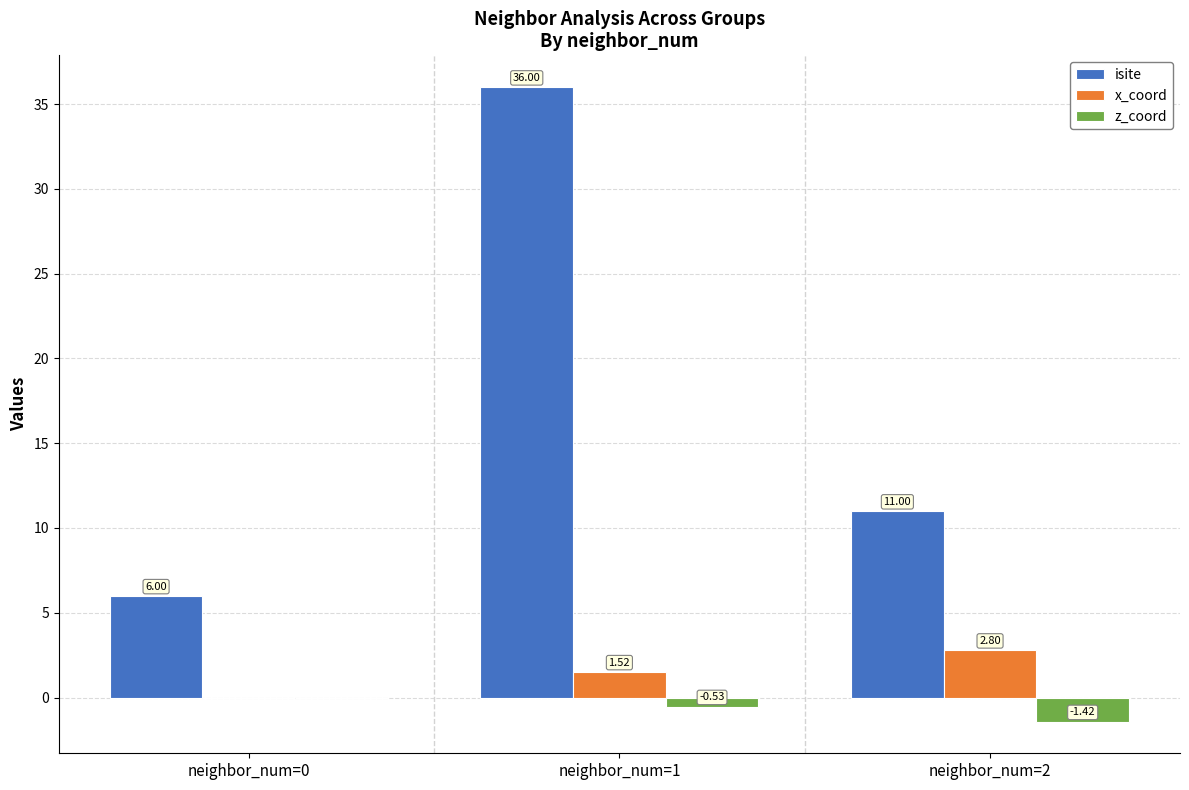

What is the difference between the x_coord values at neighbor_num=0 and neighbor_num=2?

2.8